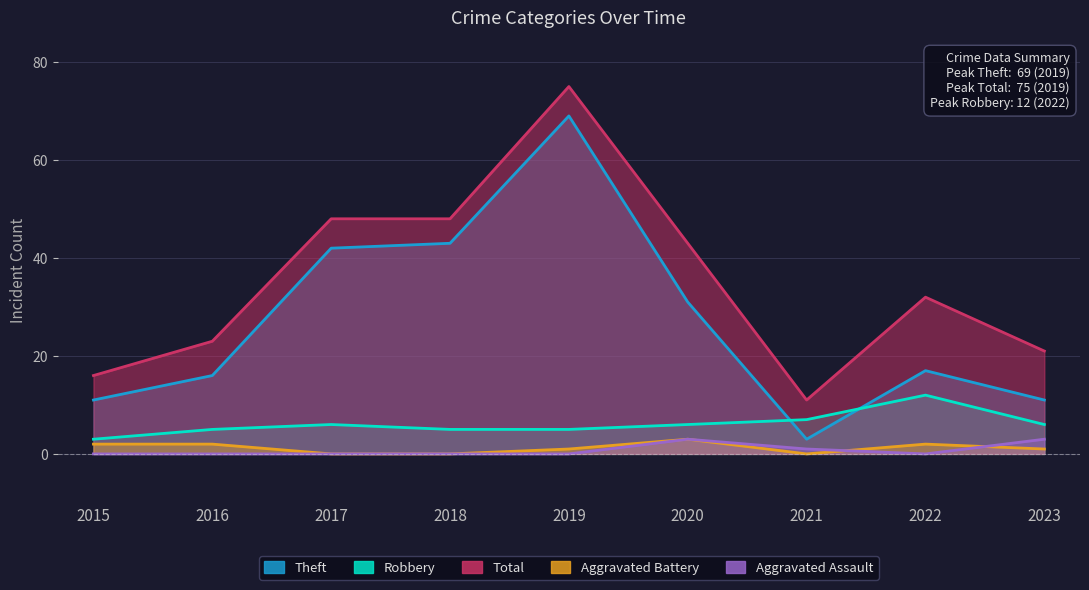

What is the sum of the Robbery values at 2017 and 2022?

18